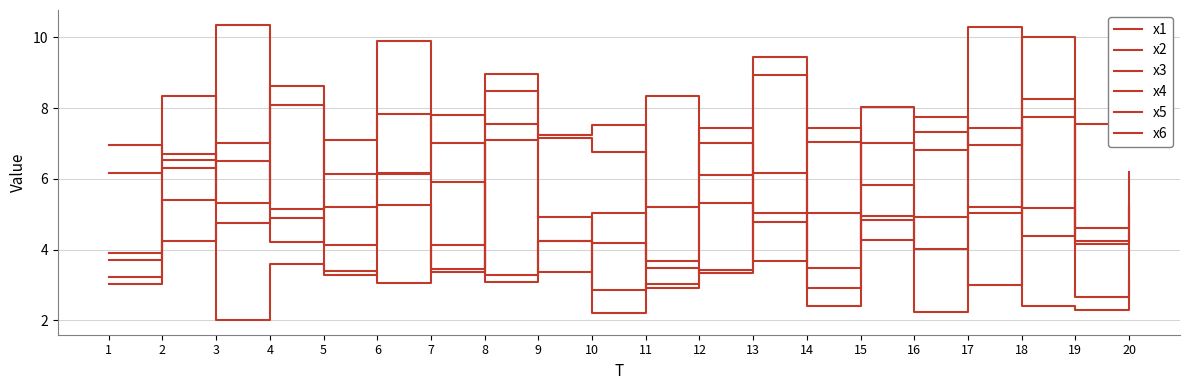

What is the smallest value displayed?

2.0